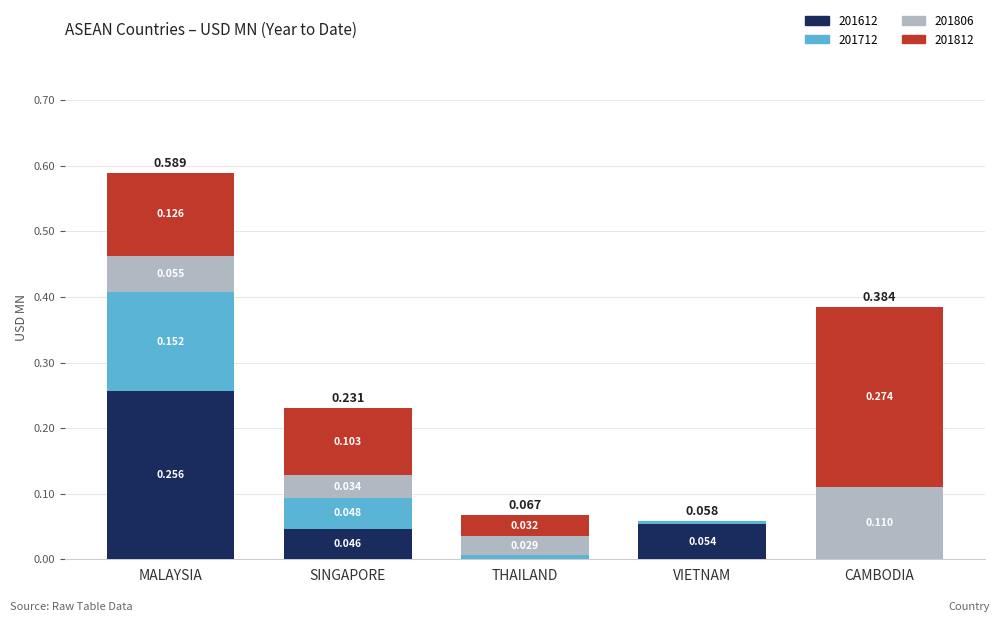

At which category is the sum across all series the highest?

MALAYSIA